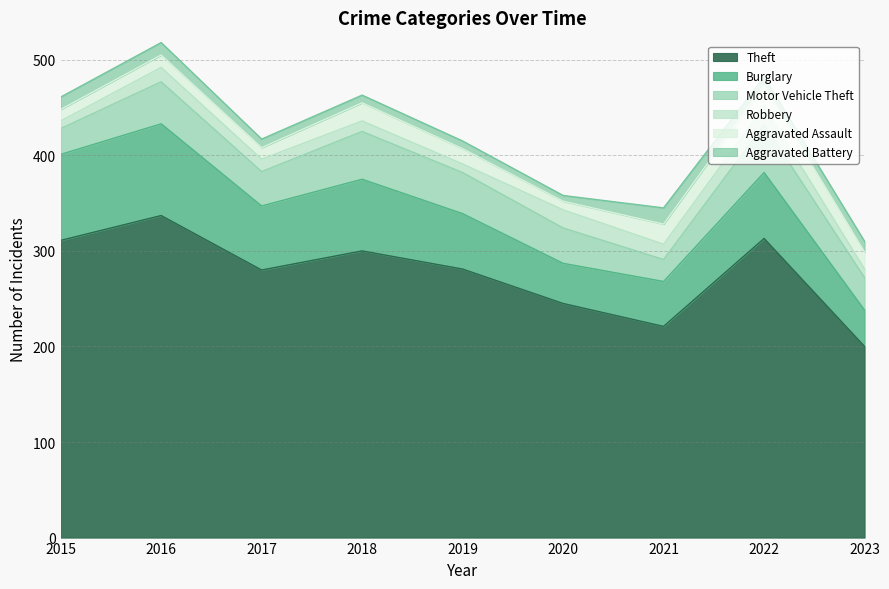

What is the difference between the Robbery values at 2019 and 2022?

10